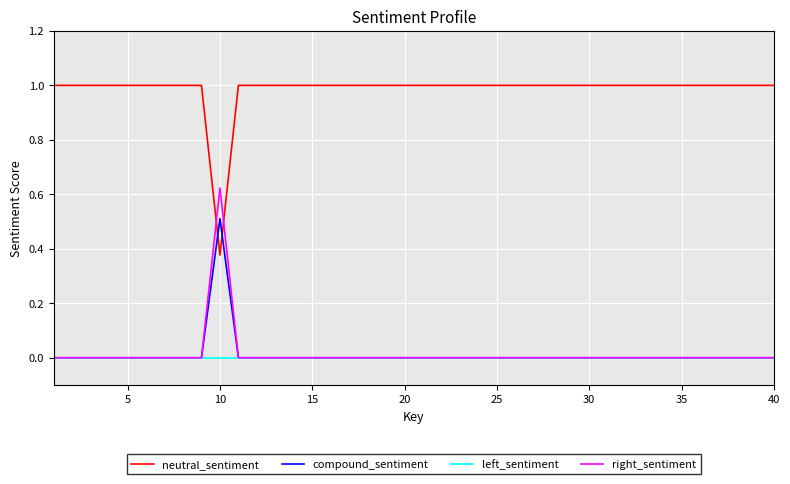

Which series has the largest total across all categories?

neutral_sentiment